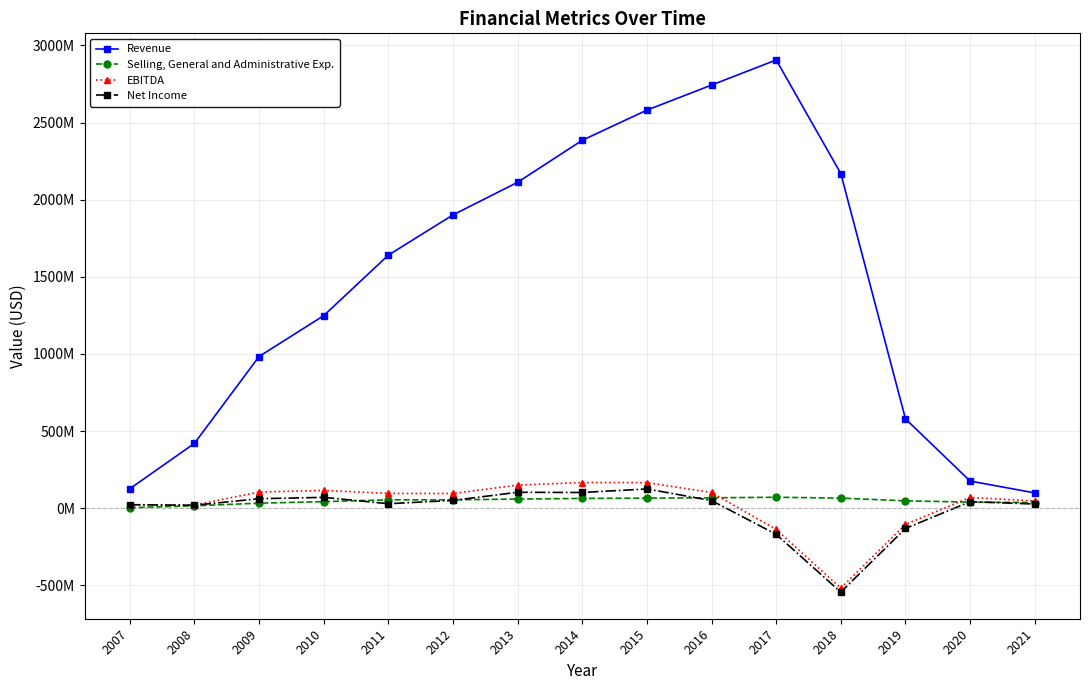

Which series has the largest total across all categories?

Revenue